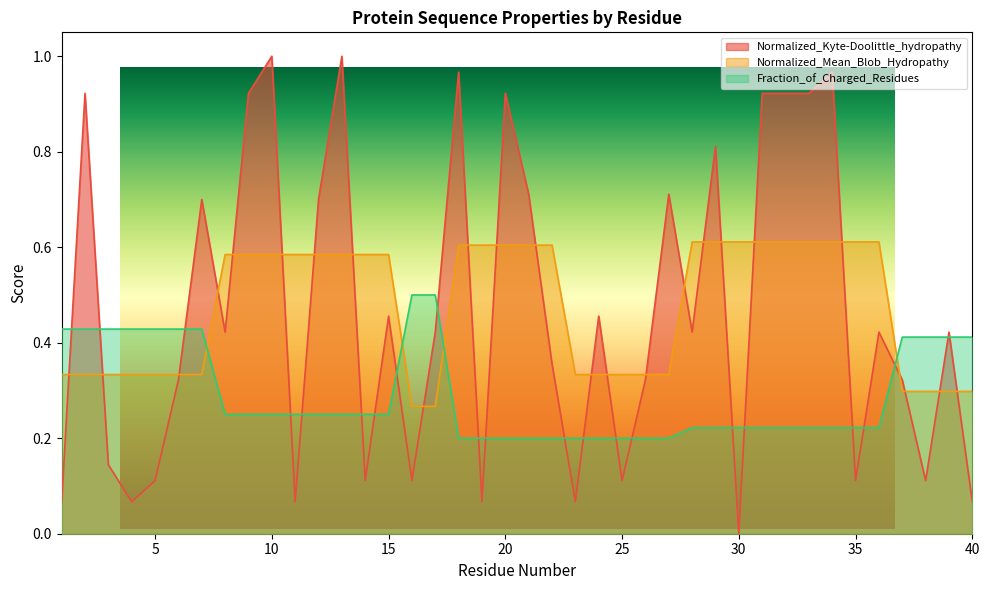

Which category has the highest value across all series?

10